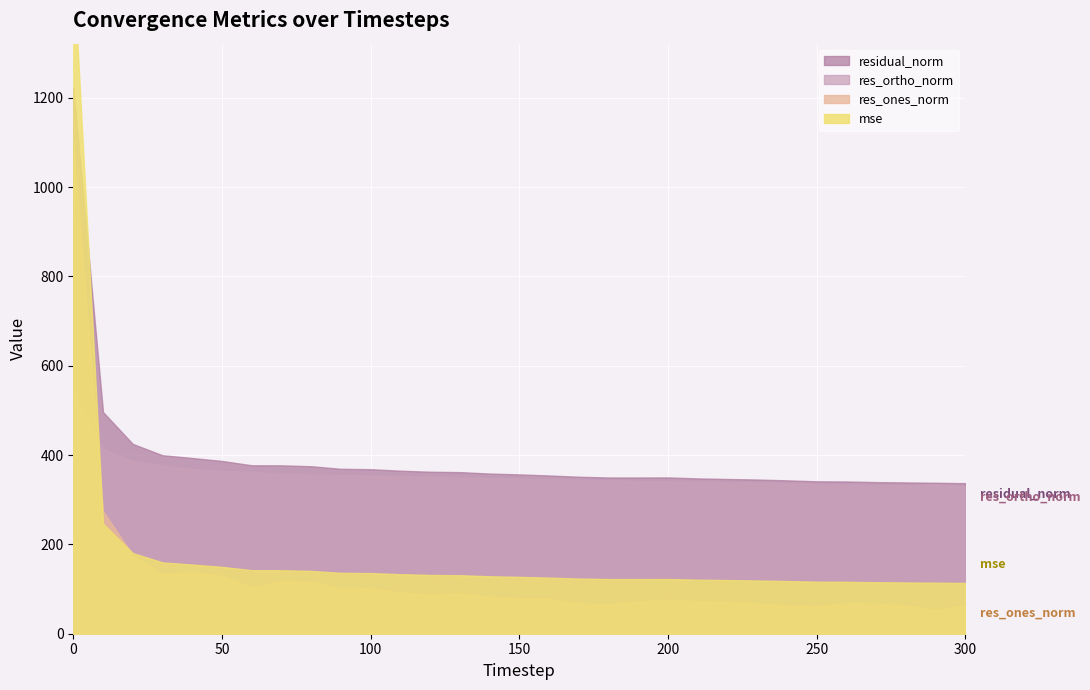

Which category has the lowest value in the mse series?

300